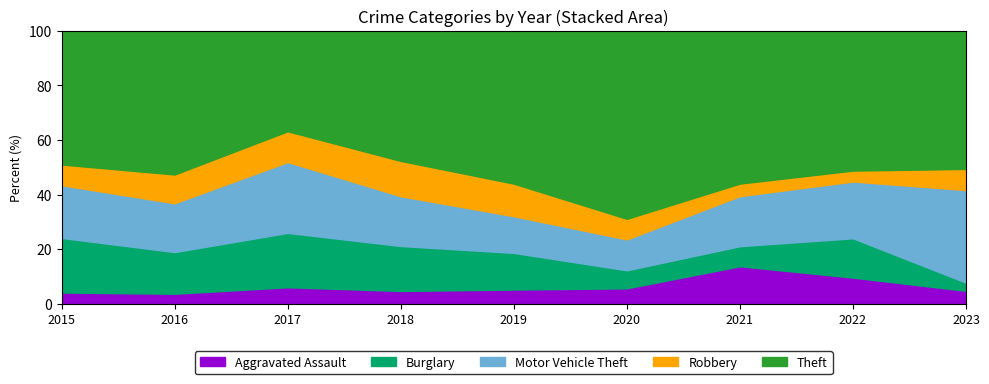

How many lines are shown in the chart?

5